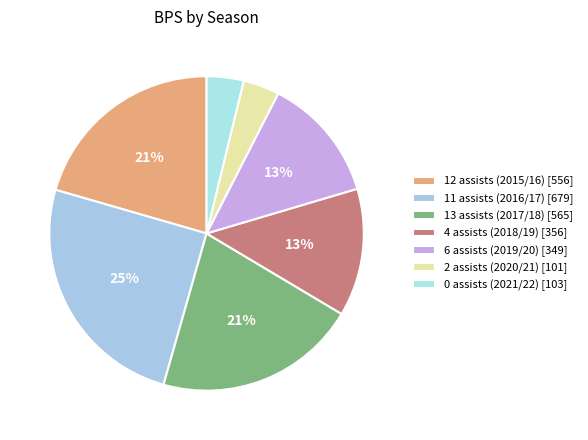

Is there any slice that represents more than half of the pie?

No